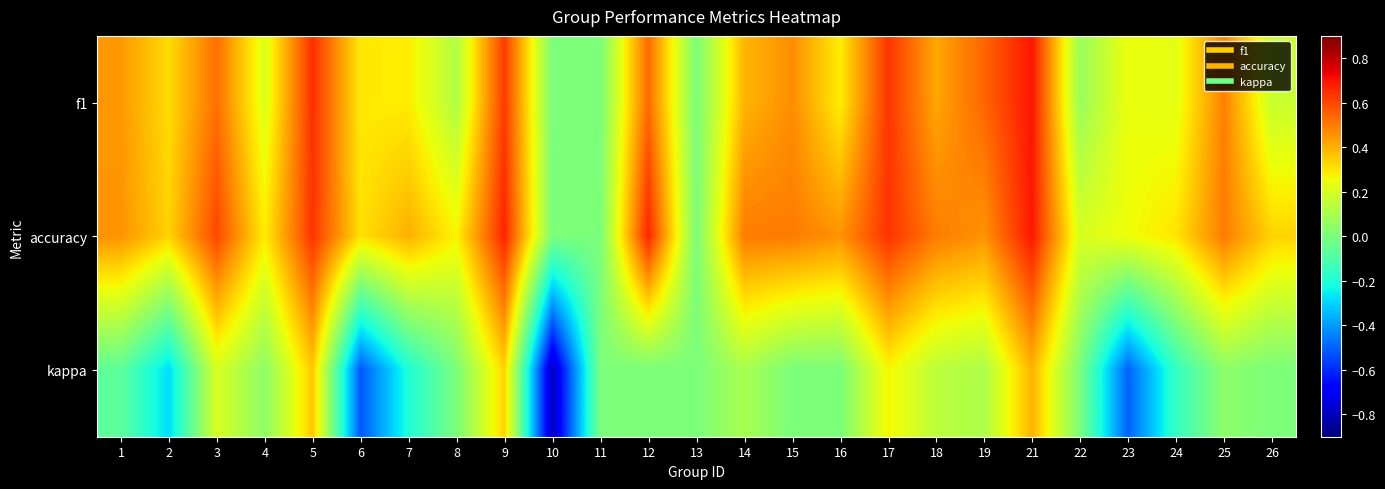

Reading right to left, extract all data points from this chart.

f1: 26=0.2	25=0.5	24=0.2	23=0.2	22=0.1	21=0.7	19=0.5	18=0.4	17=0.6	16=0.3	15=0.5	14=0.4	13=0.0	12=0.5	11=0.0	10=0.0	9=0.6	8=0.1	7=0.3	6=0.3	5=0.6	4=0.2	3=0.5	2=0.3	1=0.4
accuracy: 26=0.3	25=0.5	24=0.3	23=0.2	22=0.2	21=0.7	19=0.5	18=0.5	17=0.6	16=0.5	15=0.5	14=0.5	13=0.0	12=0.7	11=0.0	10=0.0	9=0.7	8=0.3	7=0.4	6=0.3	5=0.6	4=0.3	3=0.6	2=0.3	1=0.5
kappa: 26=0.0	25=0.0	24=-0.2	23=-0.5	22=0.0	21=0.4	19=0.1	18=0.1	17=0.3	16=0.0	15=0.0	14=0.1	13=0.0	12=0.0	11=0.0	10=-0.8	9=0.3	8=0.0	7=-0.2	6=-0.5	5=0.4	4=0.0	3=0.2	2=-0.3	1=-0.1